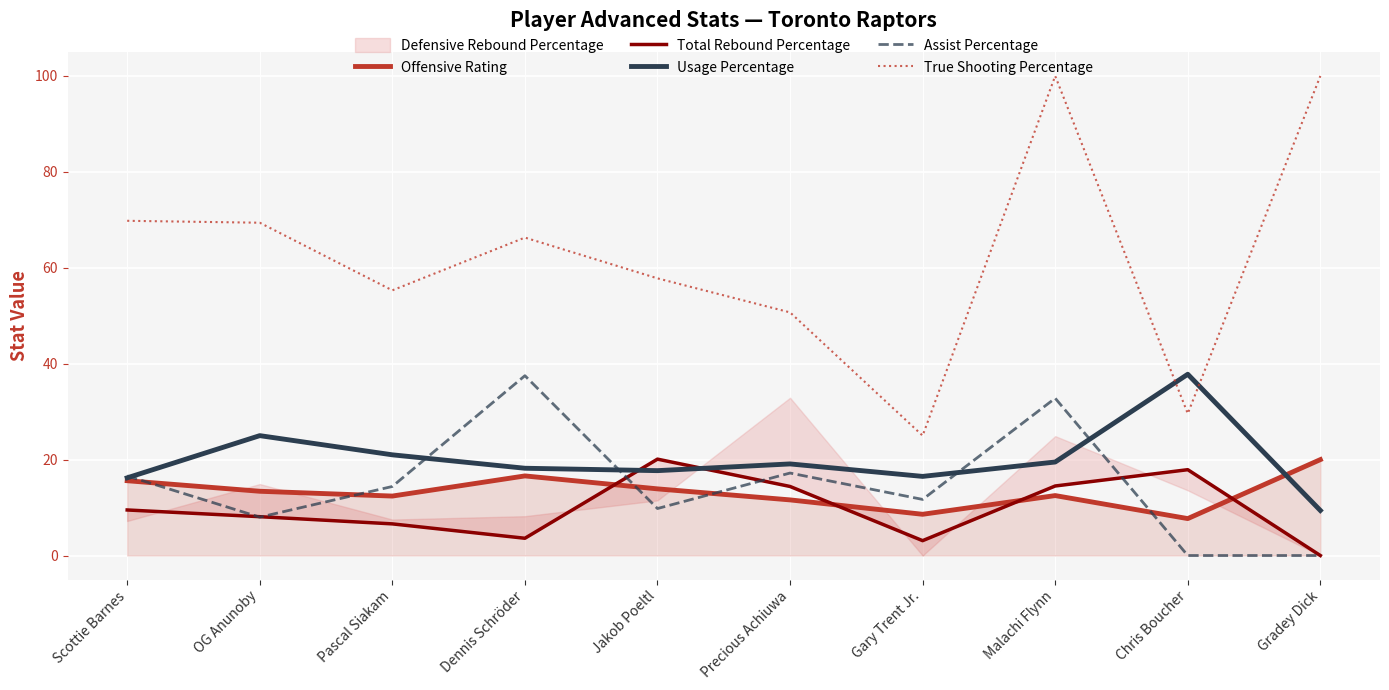

True or false: True Shooting Percentage and Assist Percentage intersect in this chart.

False